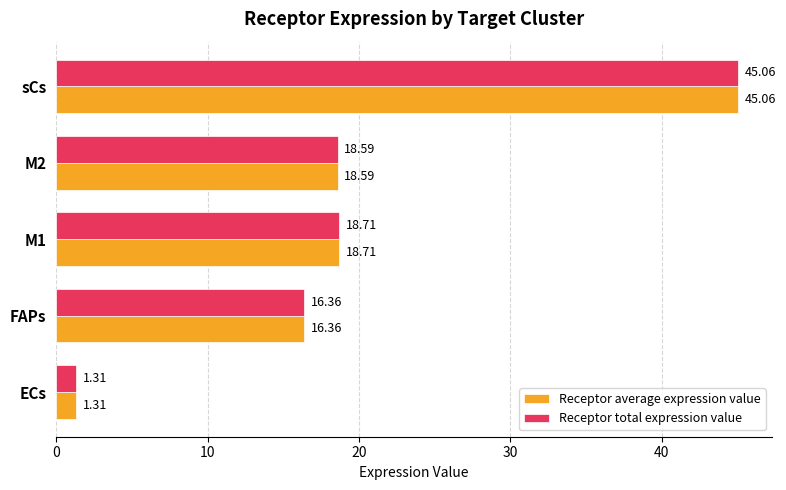

Is the value of Receptor total expression value at ECs greater than the value of Receptor average expression value at sCs?

No